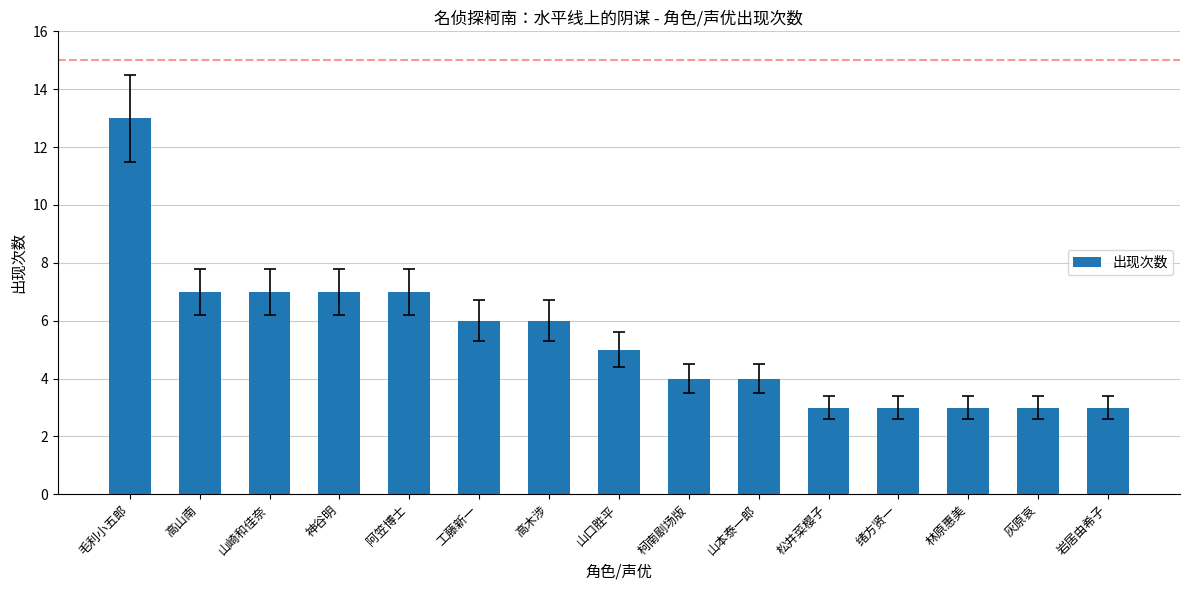

Is it true that the value at 毛利小五郎 is 21?

False